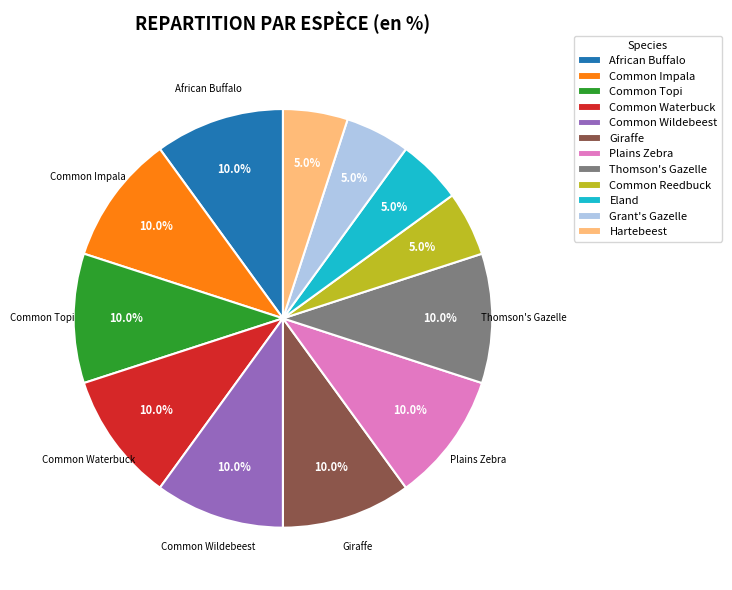

Between Hartebeest and Plains Zebra, which is larger?

Plains Zebra